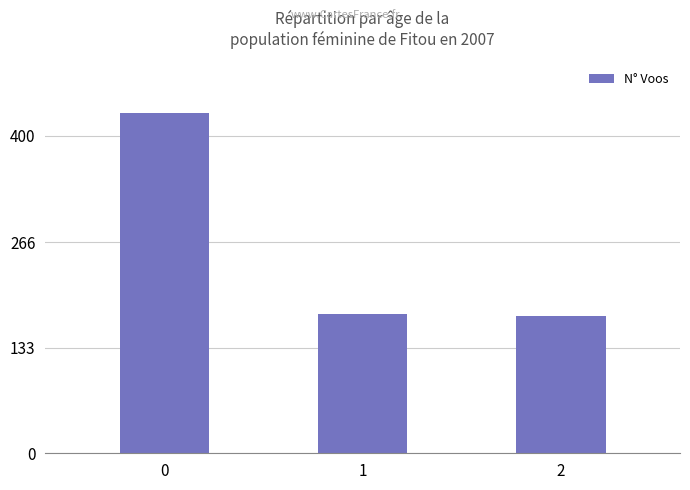

Reading right to left, what are all the values shown in this chart?

2=173	1=175	0=429